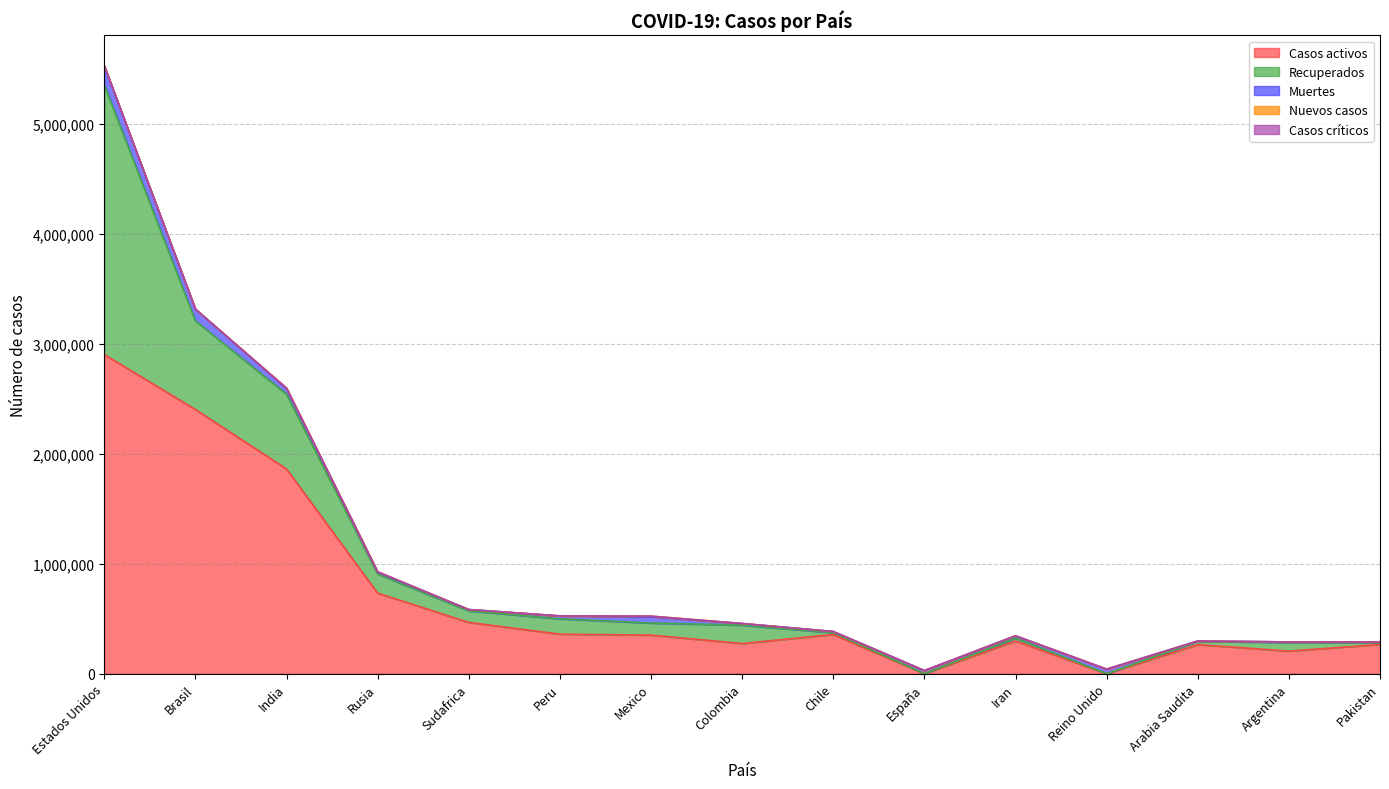

Which series has the widest spread of values?

Casos activos